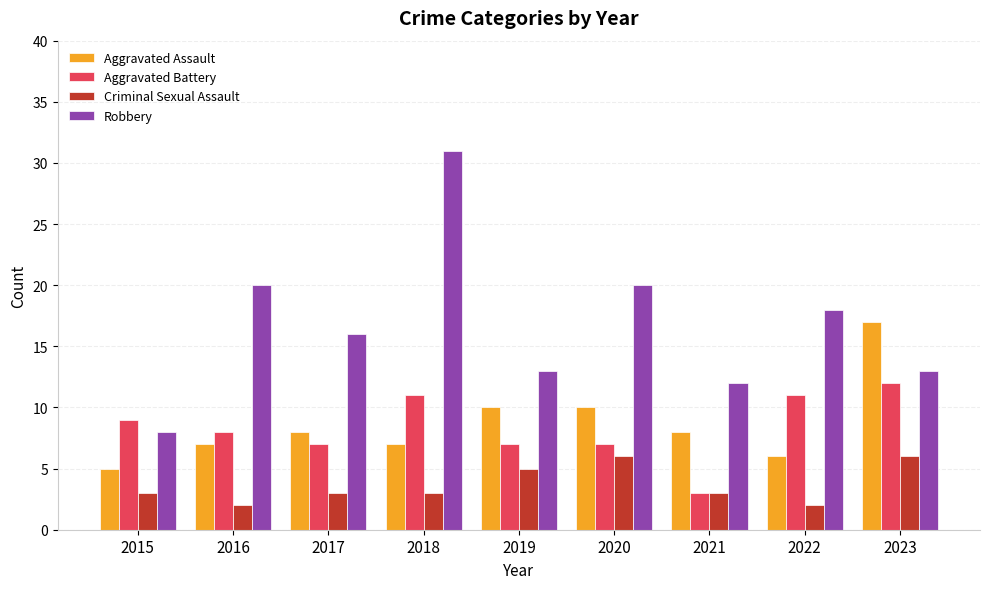

The value of Aggravated Assault at 2020 is 10. True or false?

True